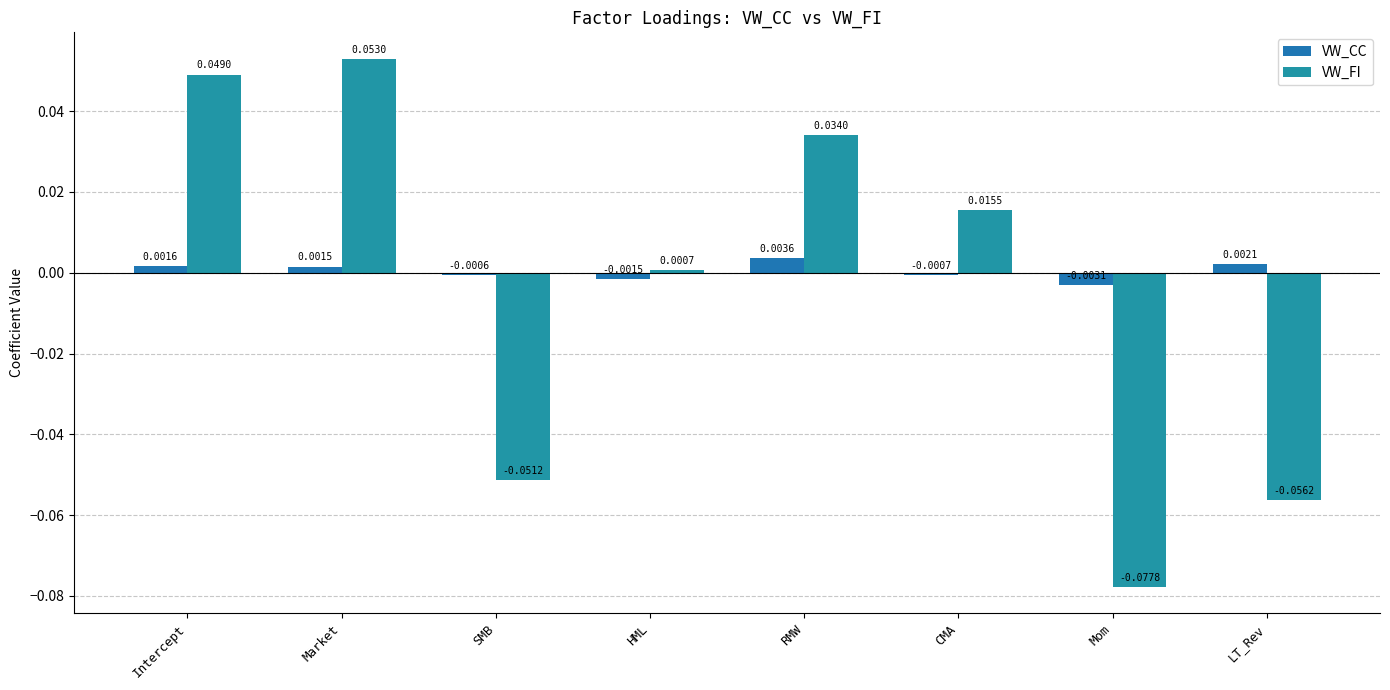

Reading left to right, extract all data points from this chart.

VW_CC: 0.0	0.0	-0.0	-0.0	0.0	-0.0	-0.0	0.0
VW_FI: 0.0	0.1	-0.1	0.0	0.0	0.0	-0.1	-0.1